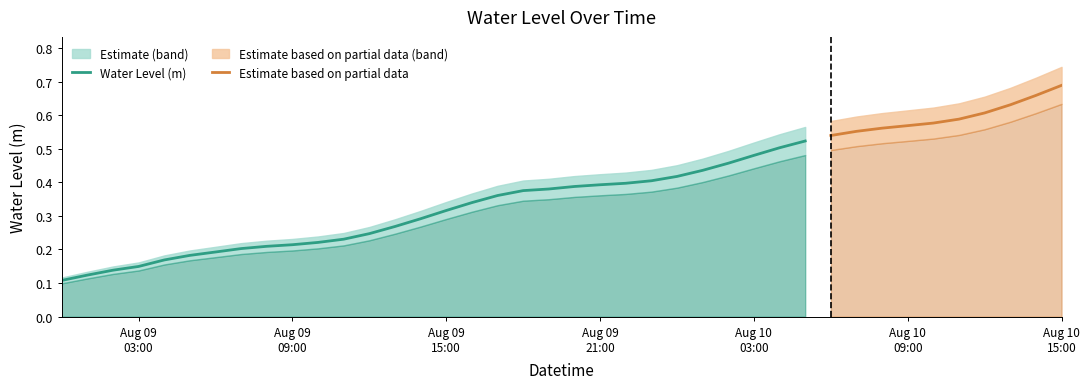

List the labels in order of value, smallest first.

2024-08-09 00:00:00, 2024-08-09 01:00:00, 2024-08-09 02:00:00, 2024-08-09 03:00:00, 2024-08-09 04:00:00, 2024-08-09 05:00:00, 2024-08-09 06:00:00, 2024-08-09 07:00:00, 2024-08-09 08:00:00, 2024-08-09 09:00:00, 2024-08-09 10:00:00, 2024-08-09 11:00:00, 2024-08-09 12:00:00, 2024-08-09 13:00:00, 2024-08-09 14:00:00, 2024-08-09 15:00:00, 2024-08-09 16:00:00, 2024-08-09 17:00:00, 2024-08-09 18:00:00, 2024-08-09 19:00:00, 2024-08-09 20:00:00, 2024-08-09 21:00:00, 2024-08-09 22:00:00, 2024-08-09 23:00:00, 2024-08-10 00:00:00, 2024-08-10 01:00:00, 2024-08-10 02:00:00, 2024-08-10 03:00:00, 2024-08-10 04:00:00, 2024-08-10 05:00:00, 2024-08-10 06:00:00, 2024-08-10 07:00:00, 2024-08-10 08:00:00, 2024-08-10 09:00:00, 2024-08-10 10:00:00, 2024-08-10 11:00:00, 2024-08-10 12:00:00, 2024-08-10 13:00:00, 2024-08-10 14:00:00, 2024-08-10 15:00:00